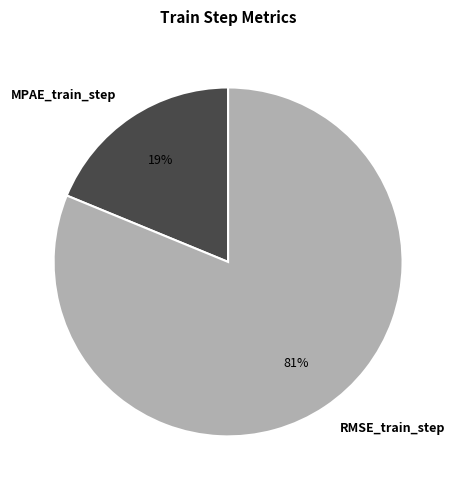

True or false: RMSE_train_step accounts for 81% of the total.

True